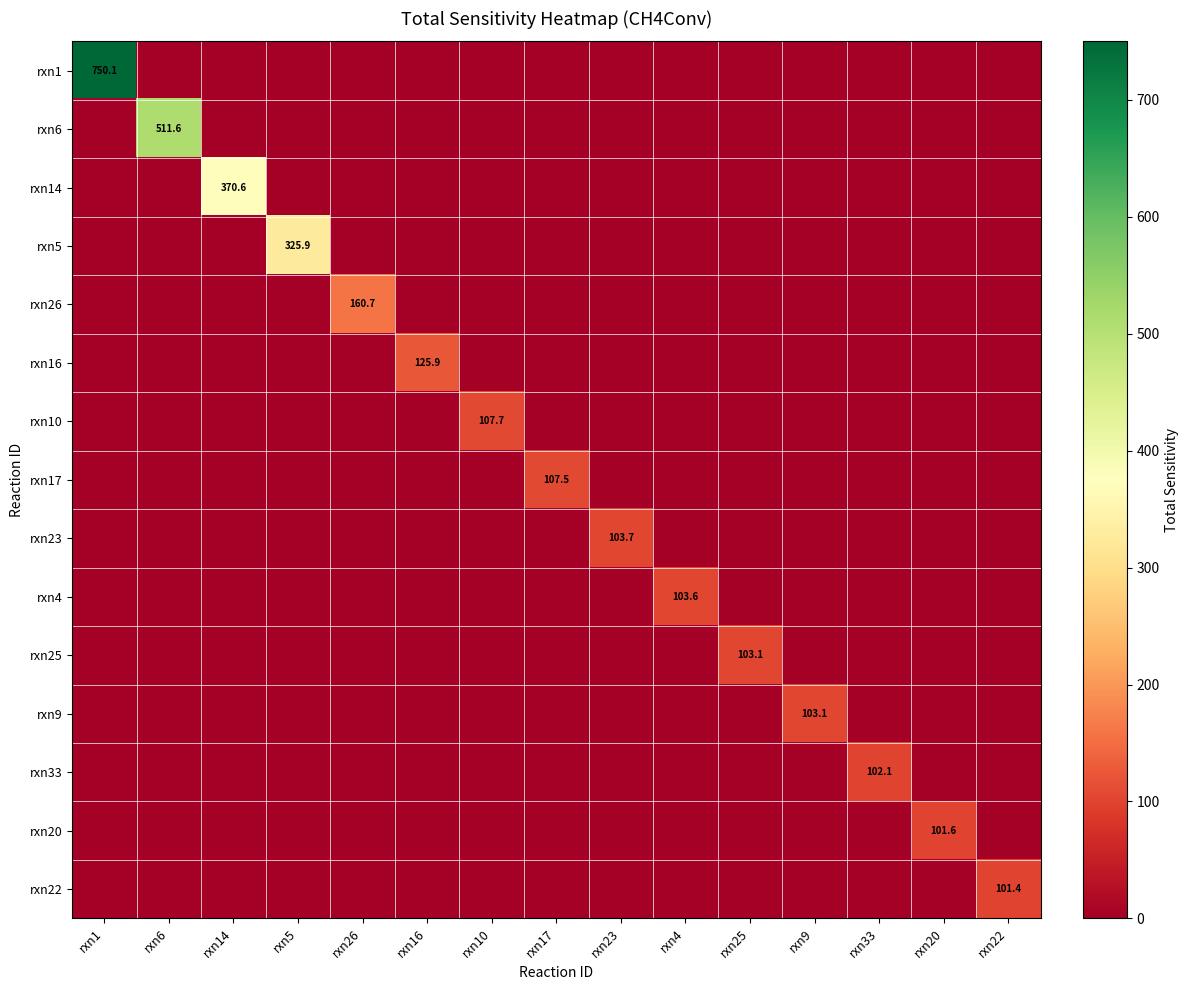

The rxn20 series shows 101.6 at rxn20. True or false?

True